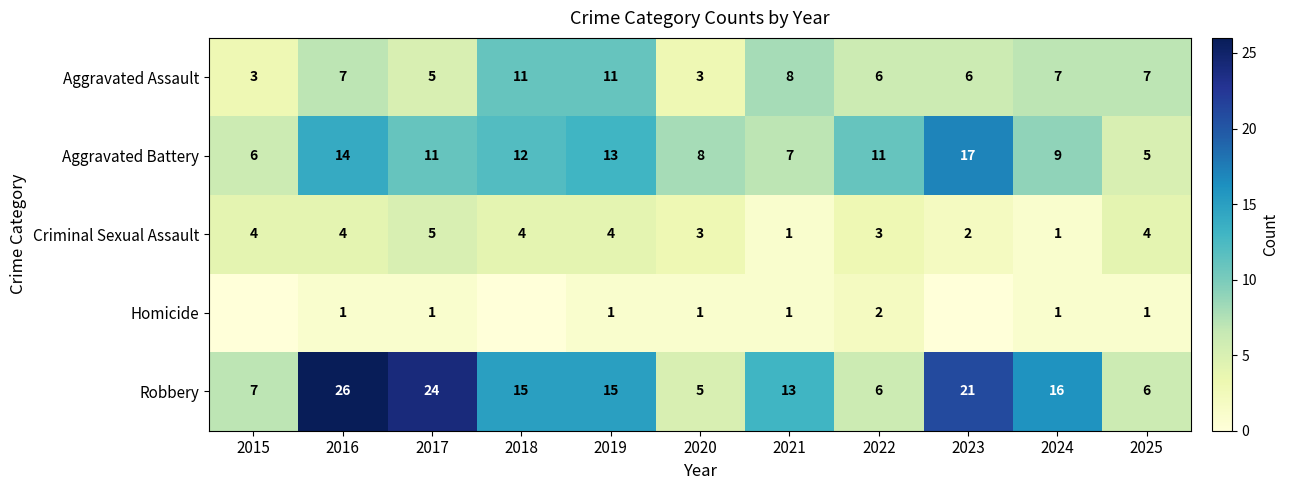

Between 2021 and 2019, which is larger?

2019